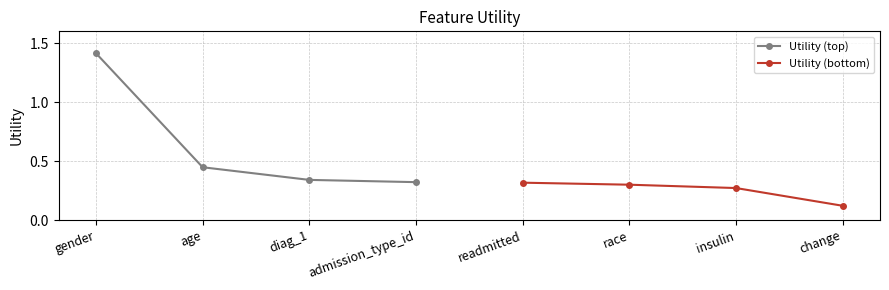

Does the chart have visible grid lines?

Yes